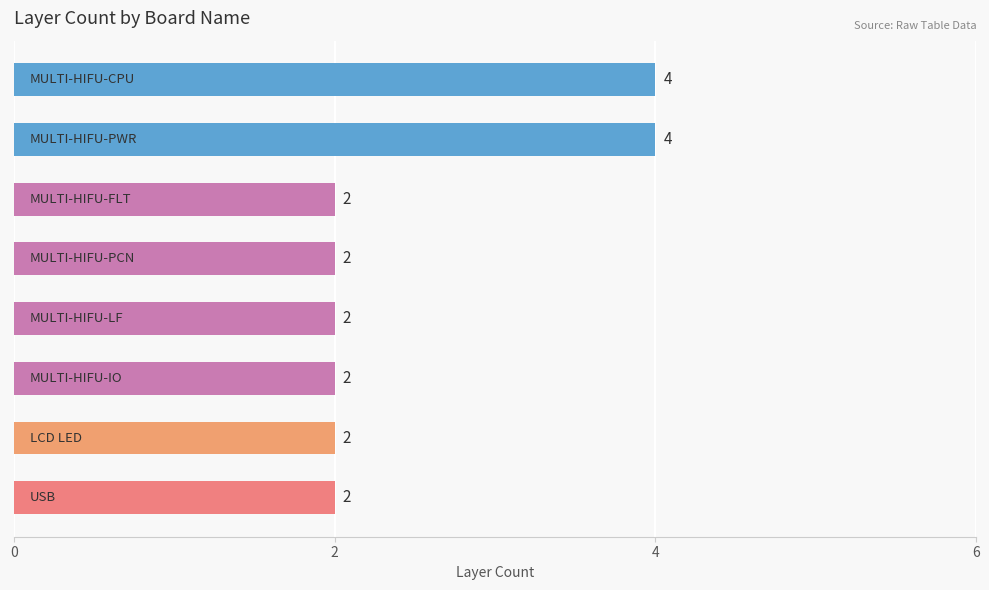

Count the number of data series in this chart.

1